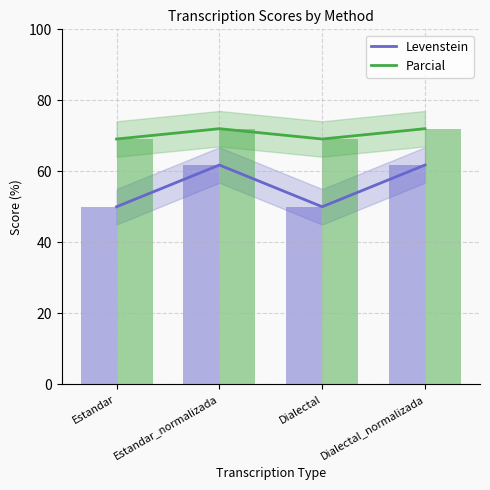

Is it true that Levenstein equals 61.8 at Dialectal_normalizada?

True